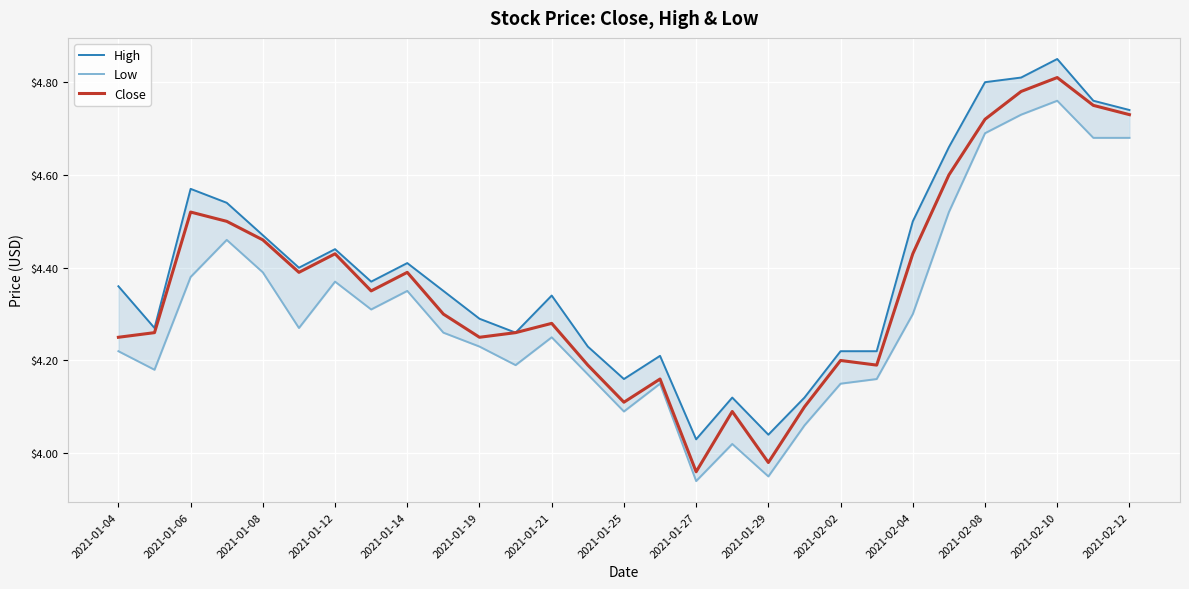

Where does the Close series first go above 4?

2021-01-04